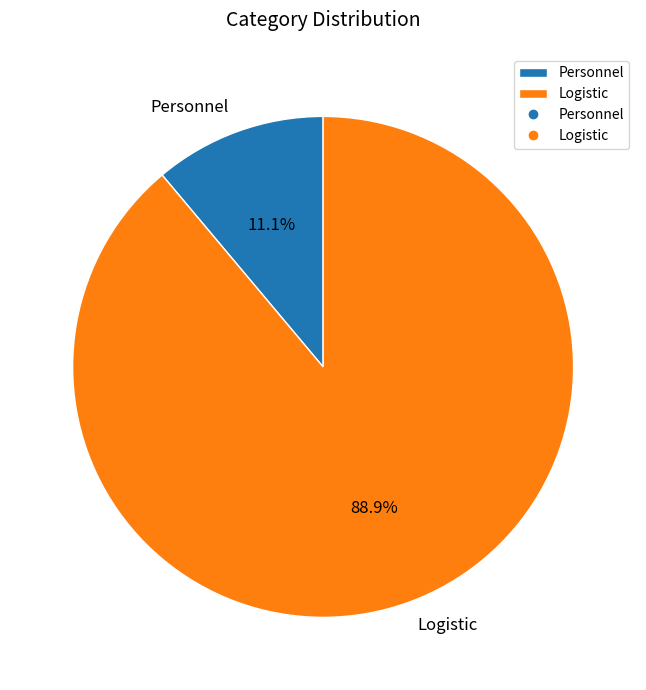

True or false: Logistic accounts for 78% of the total.

False